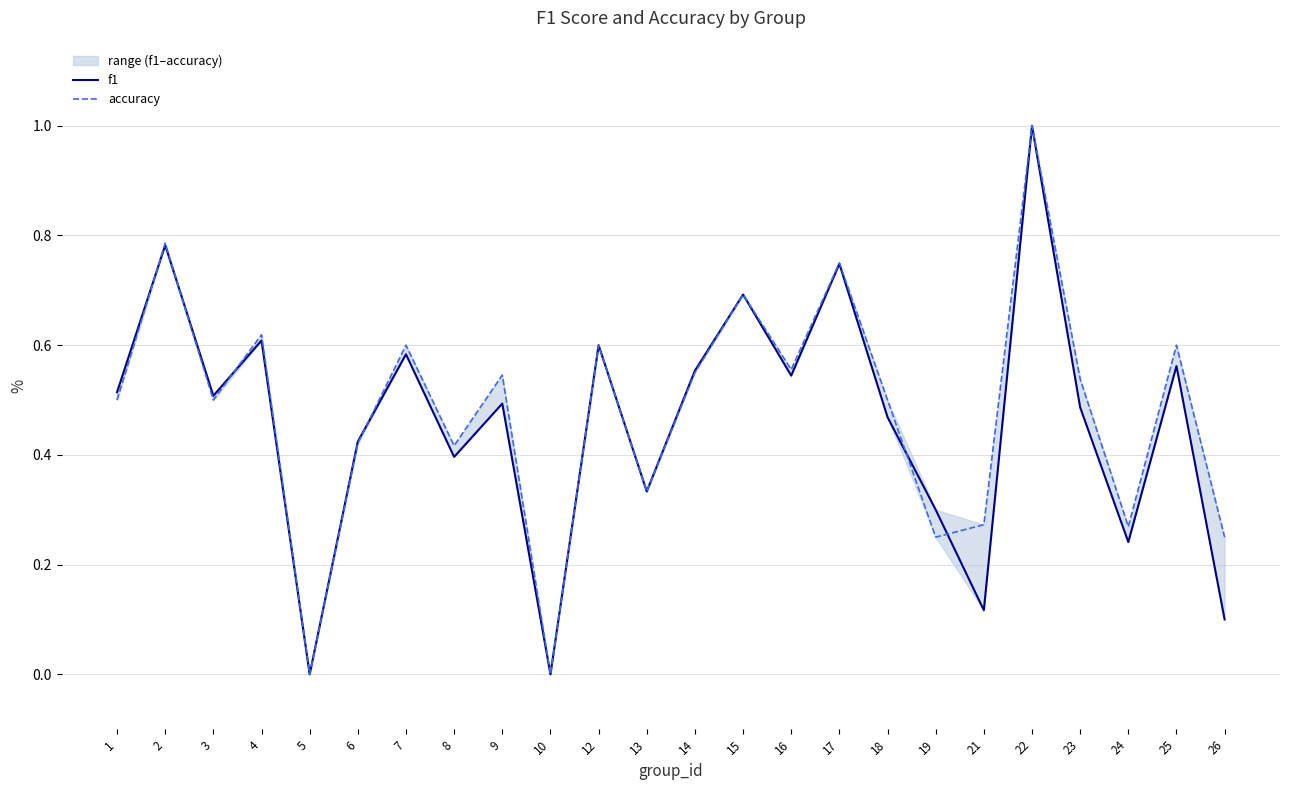

True or false: accuracy and f1 cross at least once.

True